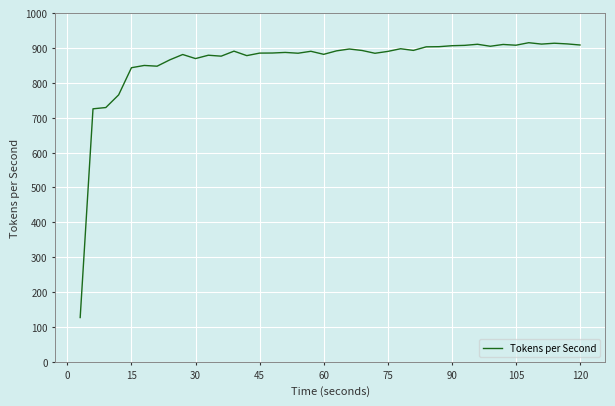

What is the difference between the maximum and minimum values?

787.7